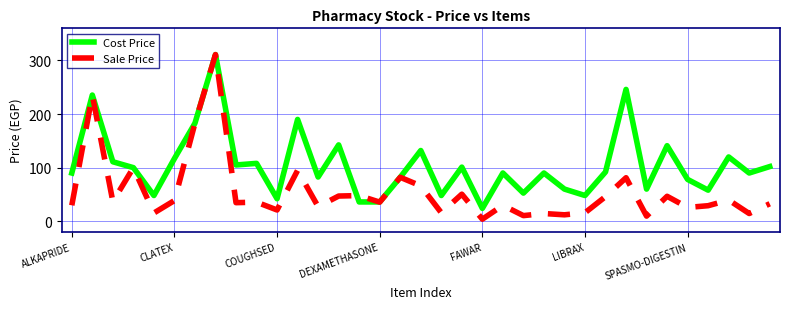

Which series has the widest spread of values?

Sale Price